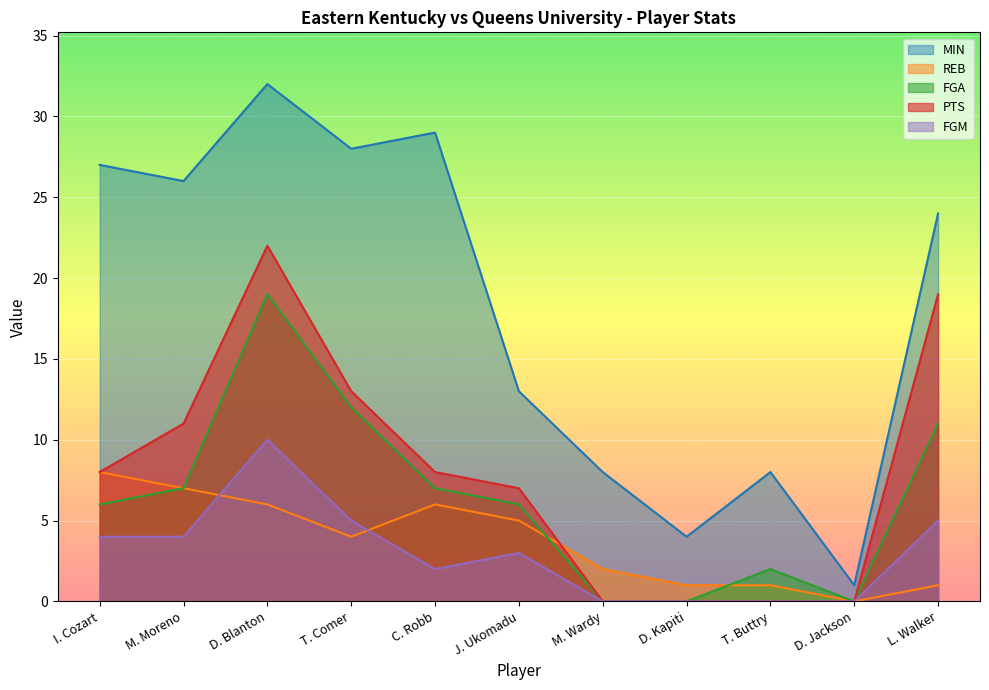

Reading right to left, list all the values displayed in this chart.

MIN: 24	1	8	4	8	13	29	28	32	26	27
REB: 1	0	1	1	2	5	6	4	6	7	8
FGA: 11	0	2	0	0	6	7	12	19	7	6
PTS: 19	0	0	0	0	7	8	13	22	11	8
FGM: 5	0	0	0	0	3	2	5	10	4	4